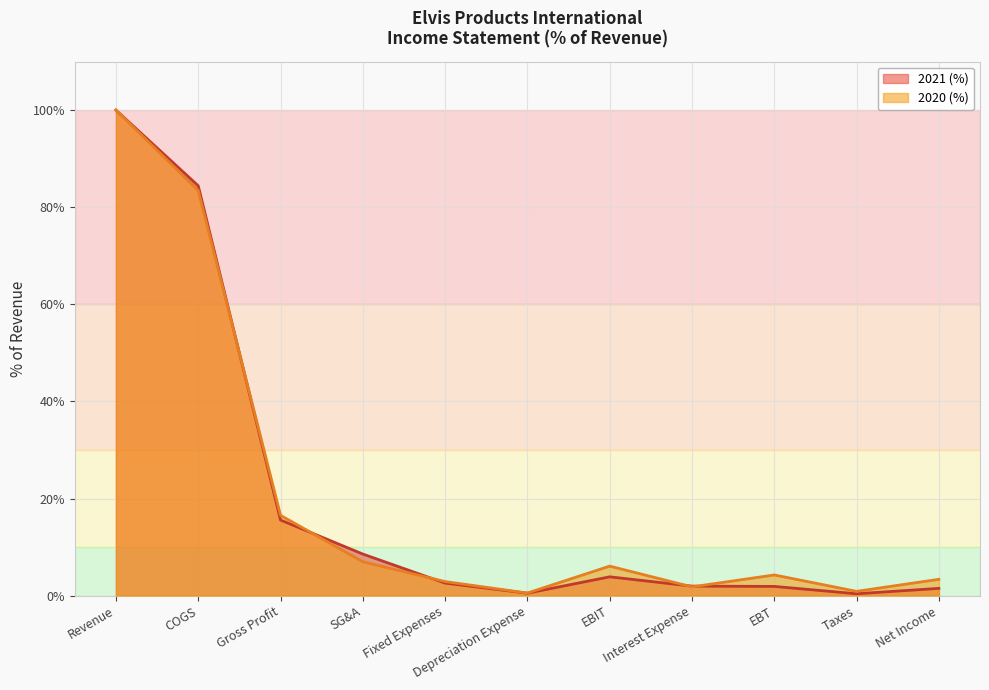

True or false: 2020 (%) has a value of 0.4 at COGS.

False